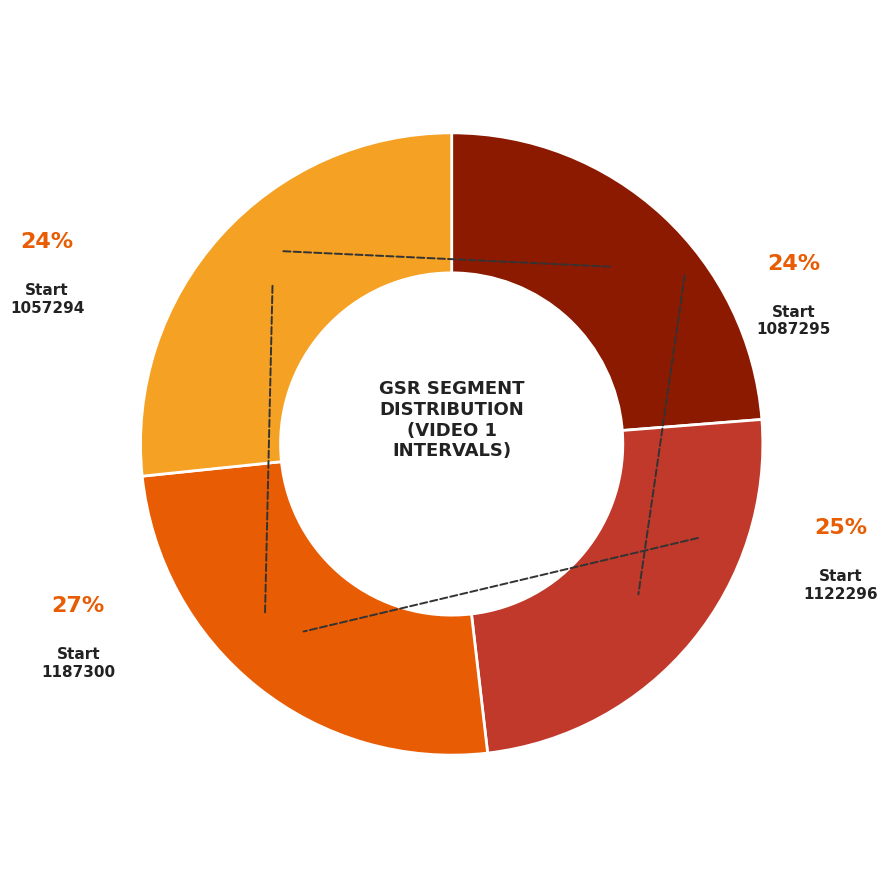

To the nearest percent, what portion does 1122296 represent?

25%